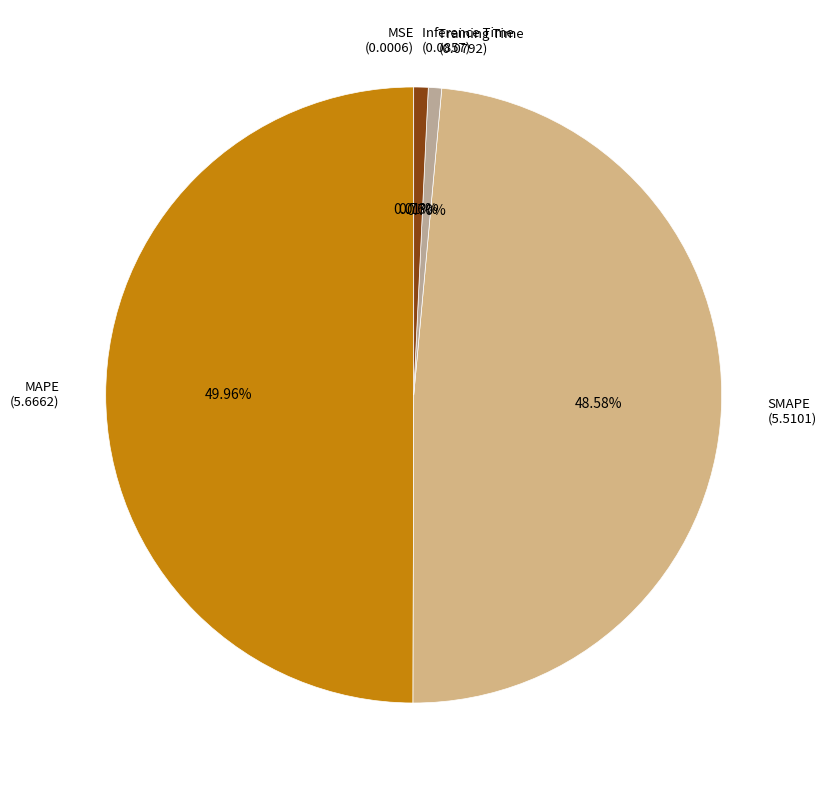

Combined, do Inference Time and MAPE account for over 50%?

Yes